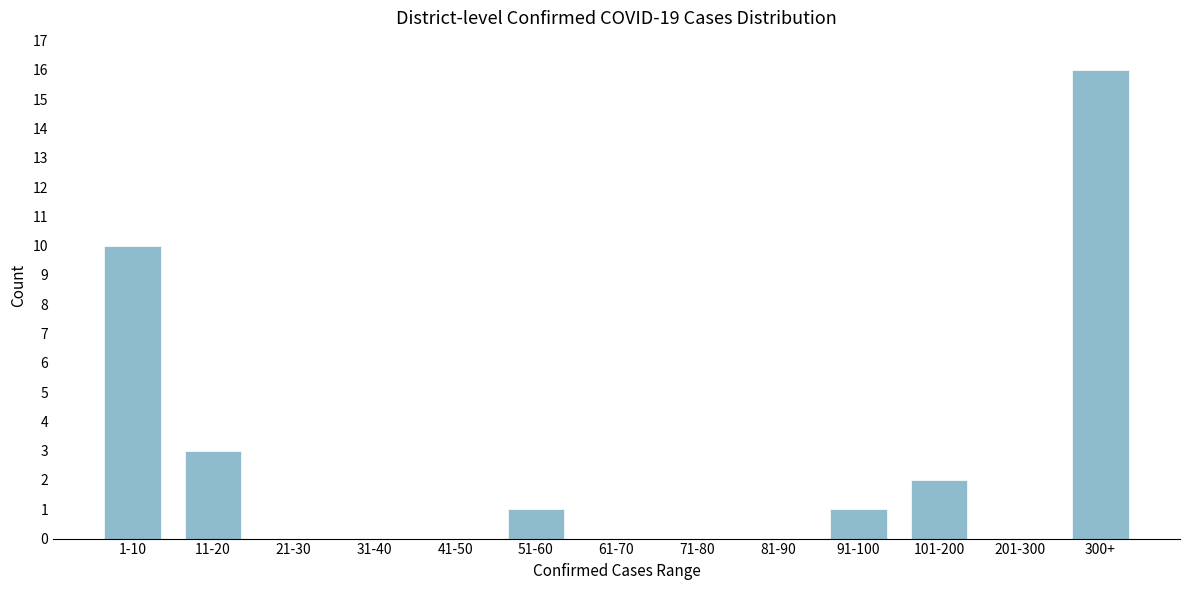

Reading left to right, list all the values displayed in this chart.

1-10=10	11-20=3	21-30=0	31-40=0	41-50=0	51-60=1	61-70=0	71-80=0	81-90=0	91-100=1	101-200=2	201-300=0	300+=16